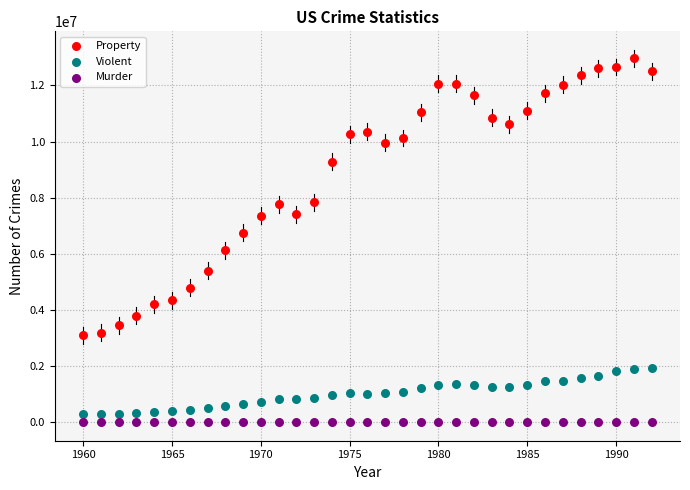

Which series has the widest spread of Y values?

Property